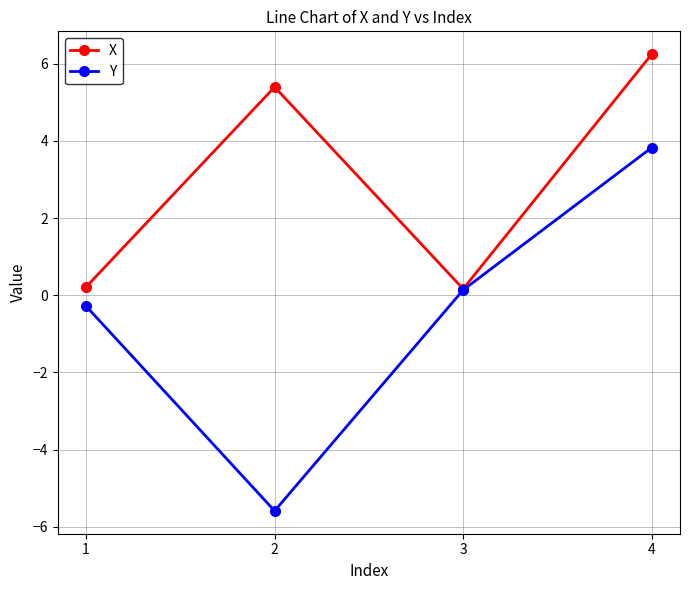

Reading left to right, what are all the values shown in this chart?

X: 1=0.2	2=5.4	3=0.2	4=6.2
Y: 1=-0.3	2=-5.6	3=0.1	4=3.8